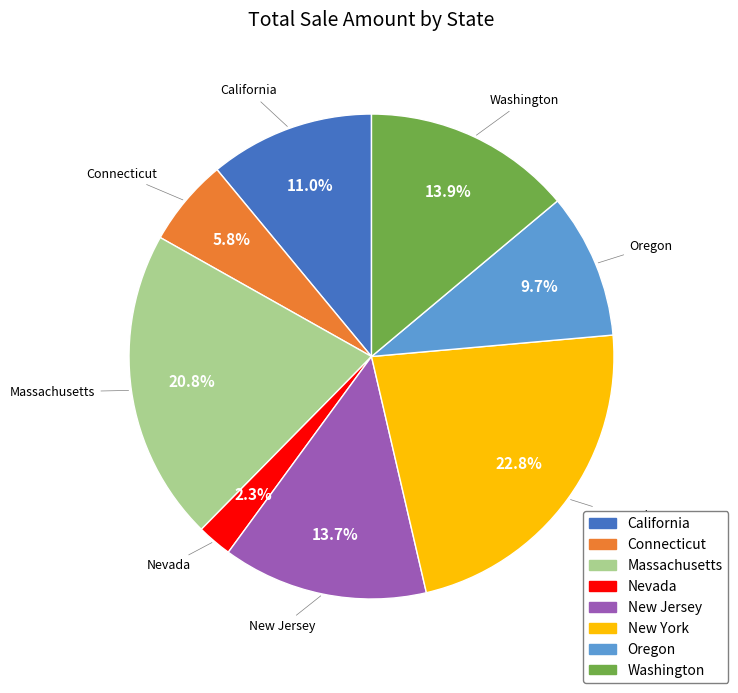

What is the largest slice in the pie chart?

New York